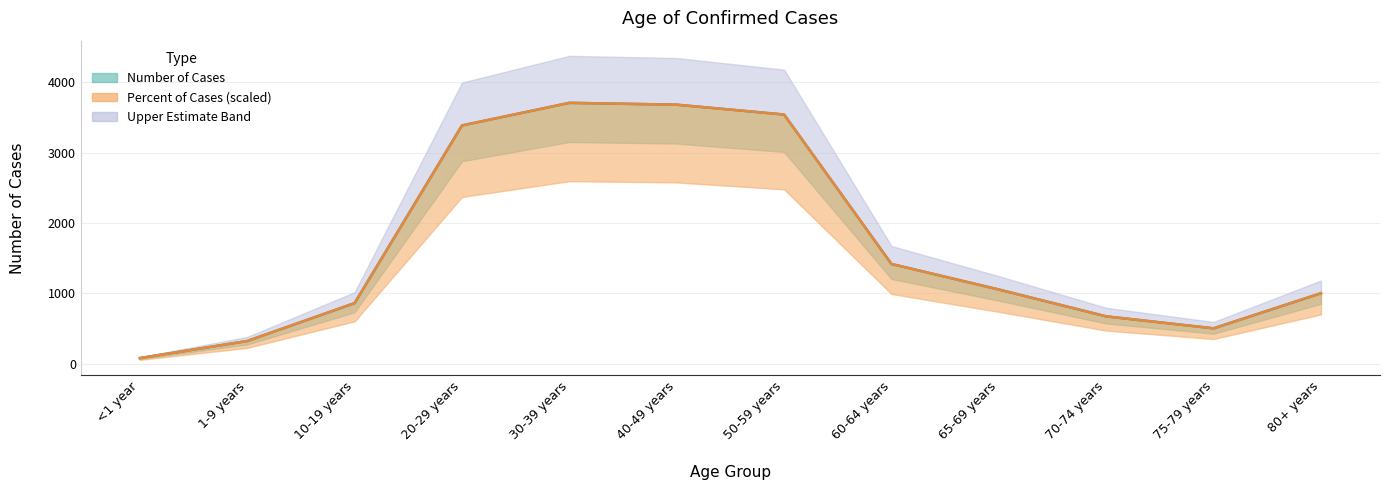

What is the minimum value shown in the chart?

82.0